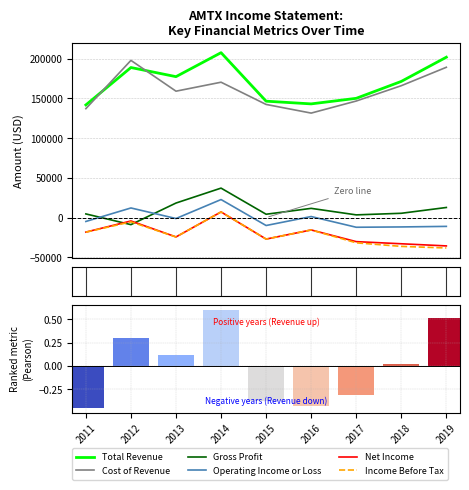

What is the greatest value displayed?

207700